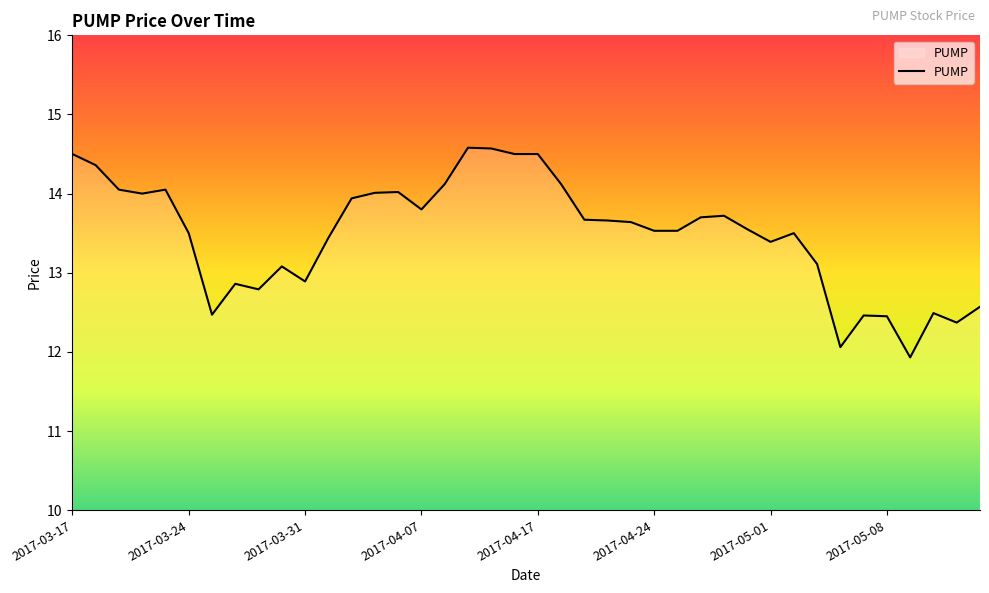

What is the minimum value shown in the chart?

11.9